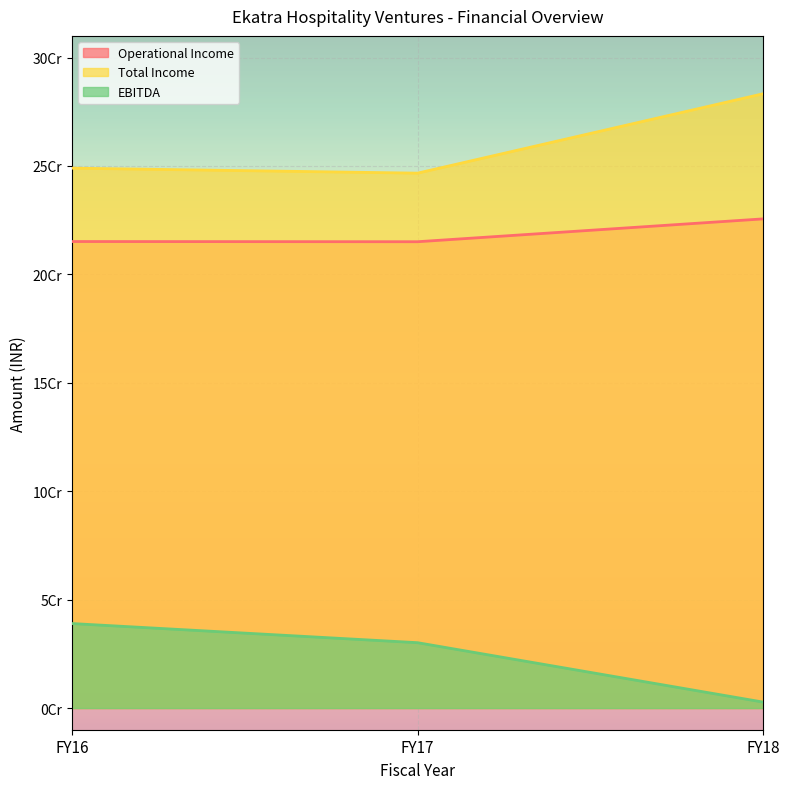

At FY17, list the series in order from smallest to largest.

EBITDA, Operational Income, Total Income